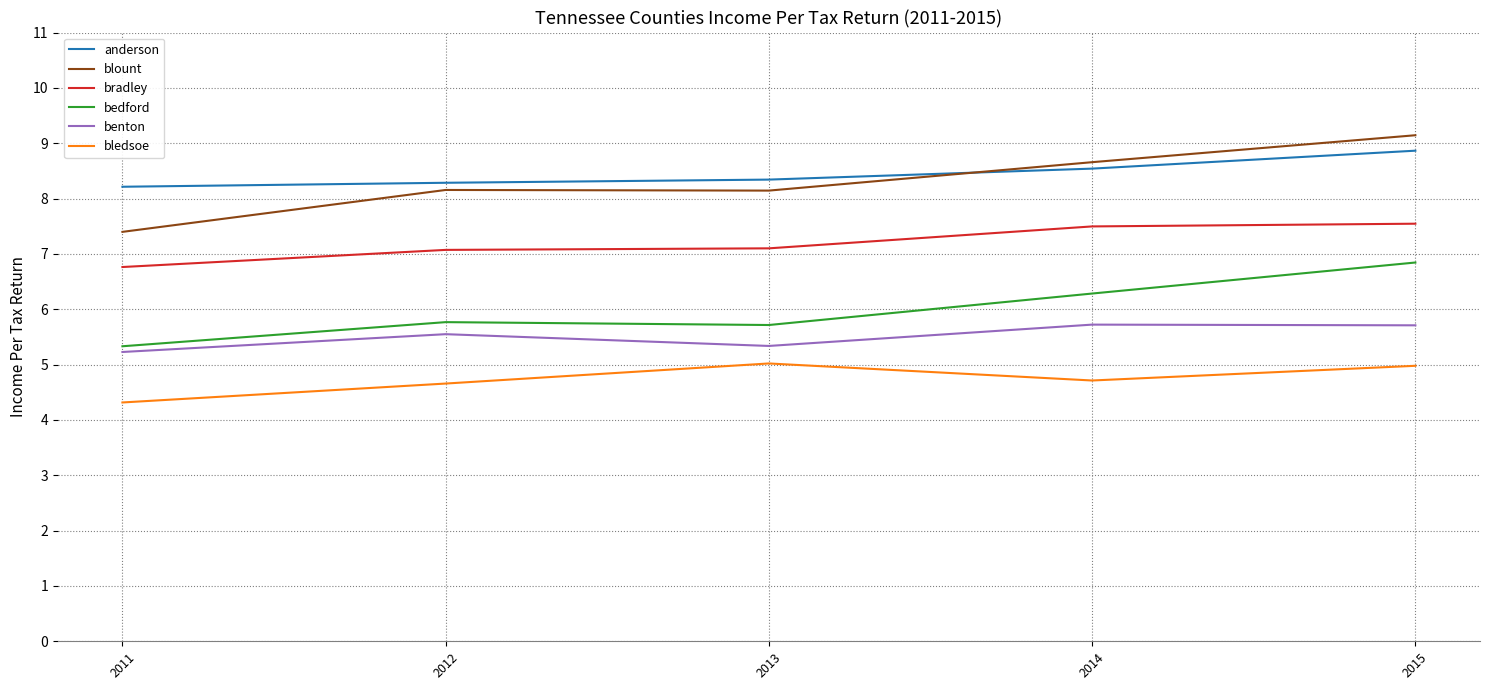

How many bedford values are between 5 and 6?

3